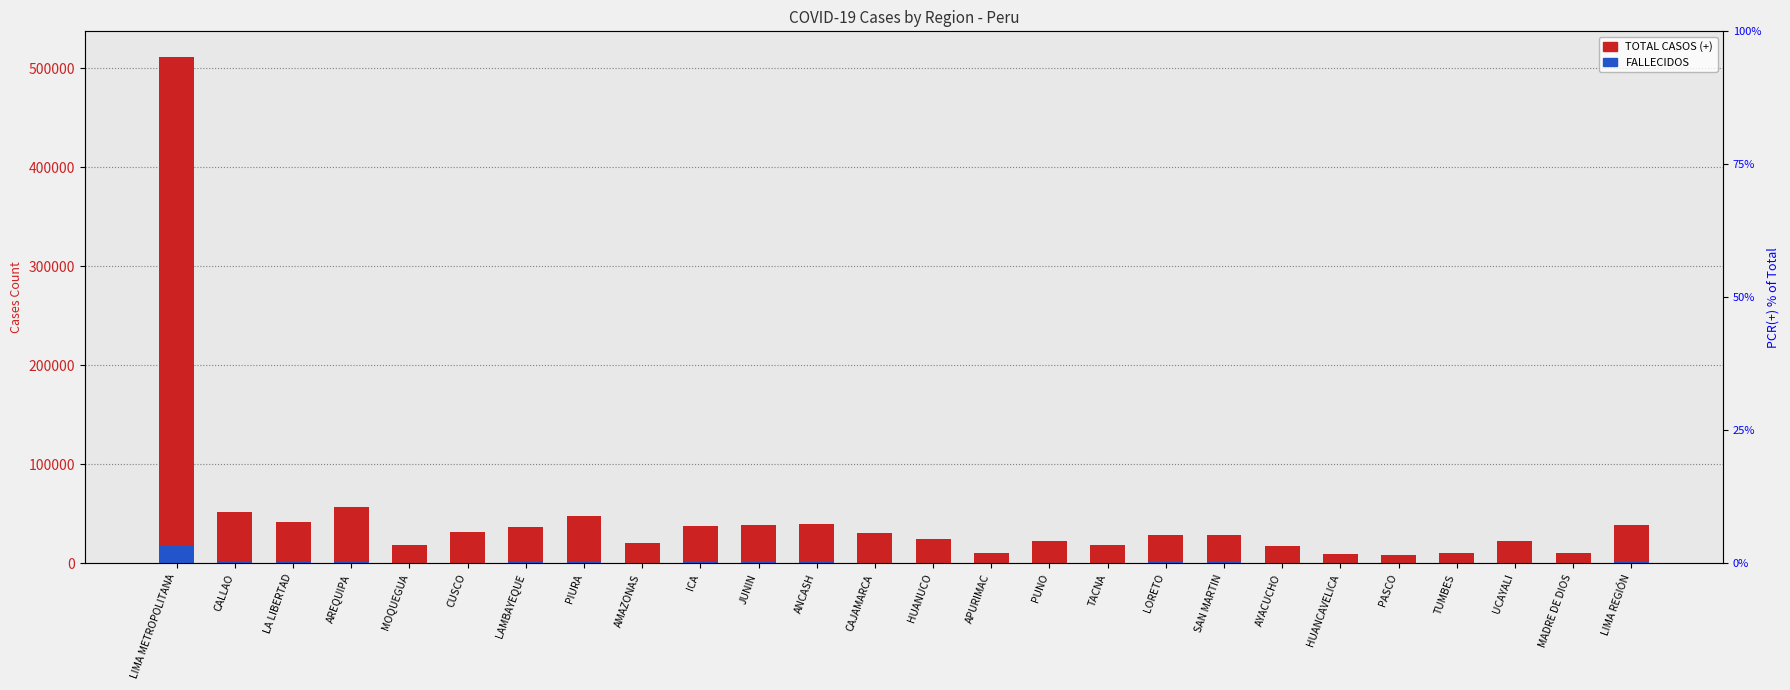

What is the difference between the FALLECIDOS values at CALLAO and HUANUCO?

1565